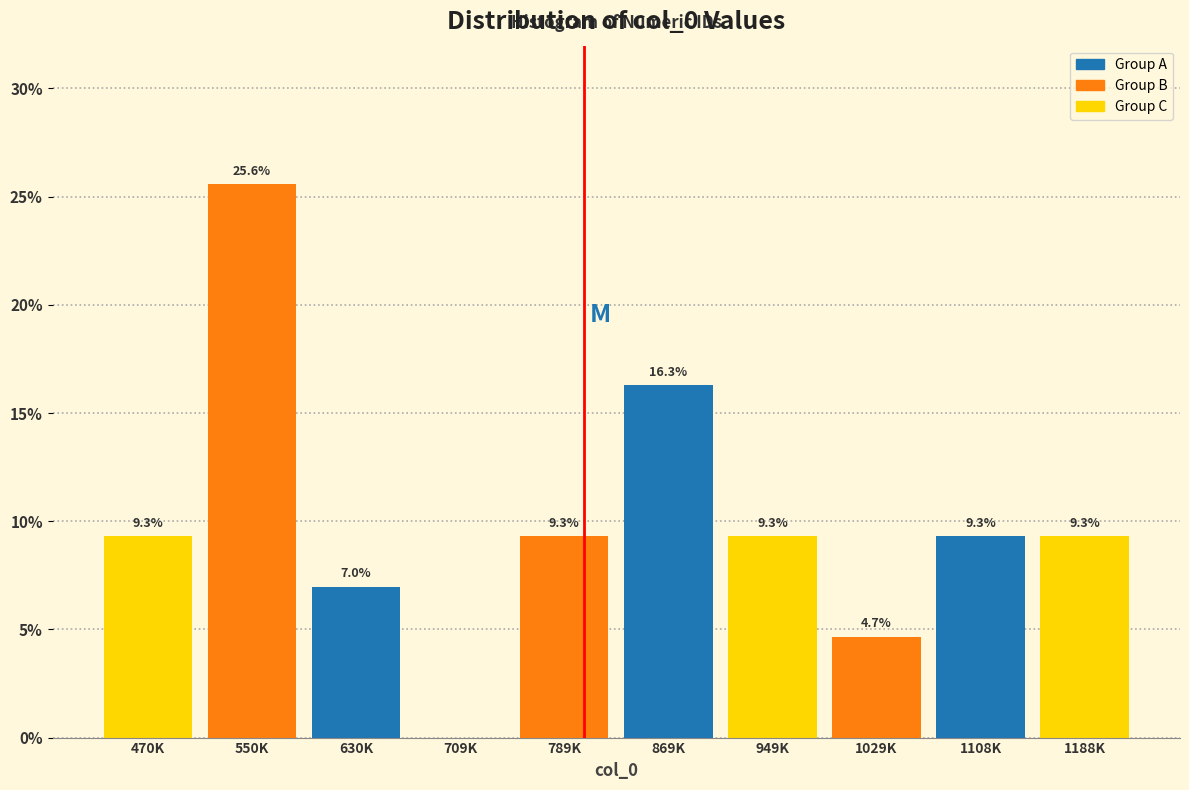

Reading left to right, list all the values displayed in this chart.

470K=9.3	550K=25.6	630K=7.0	709K=0.0	789K=9.3	869K=16.3	949K=9.3	1029K=4.7	1108K=9.3	1188K=9.3